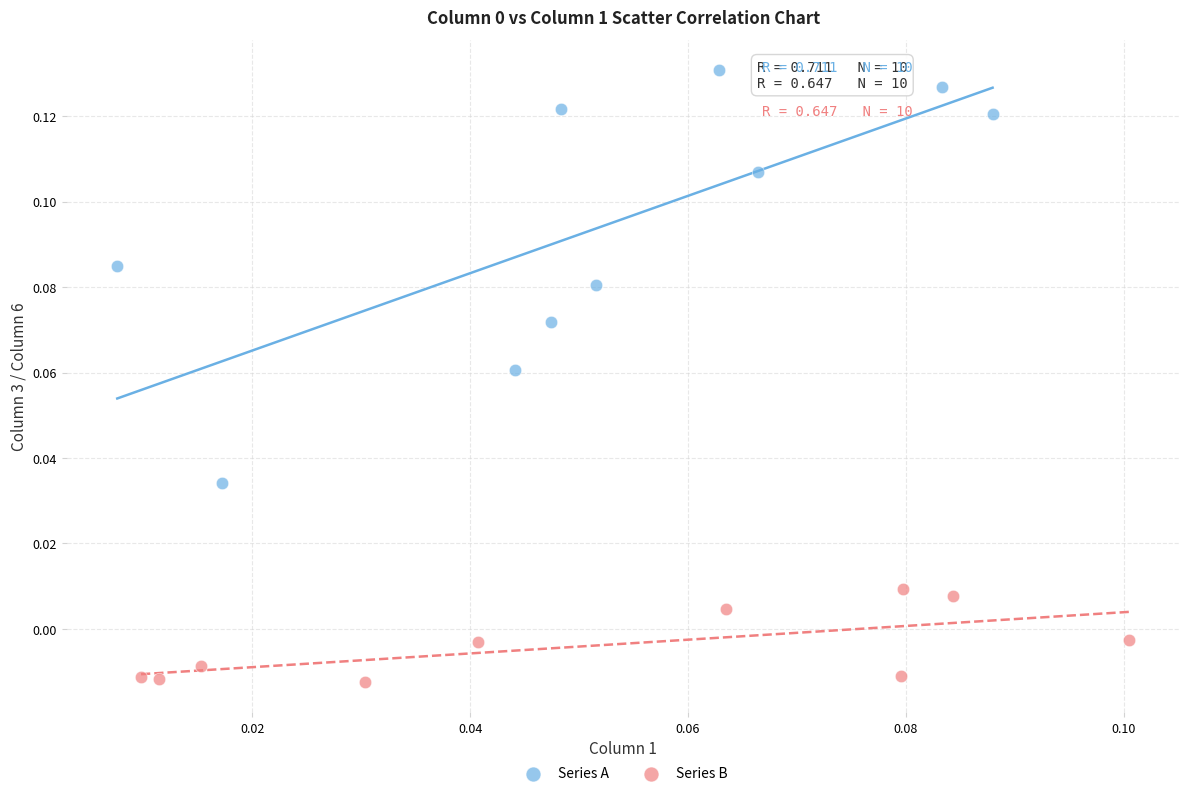

Which series has the largest Y range (max minus min)?

Series A